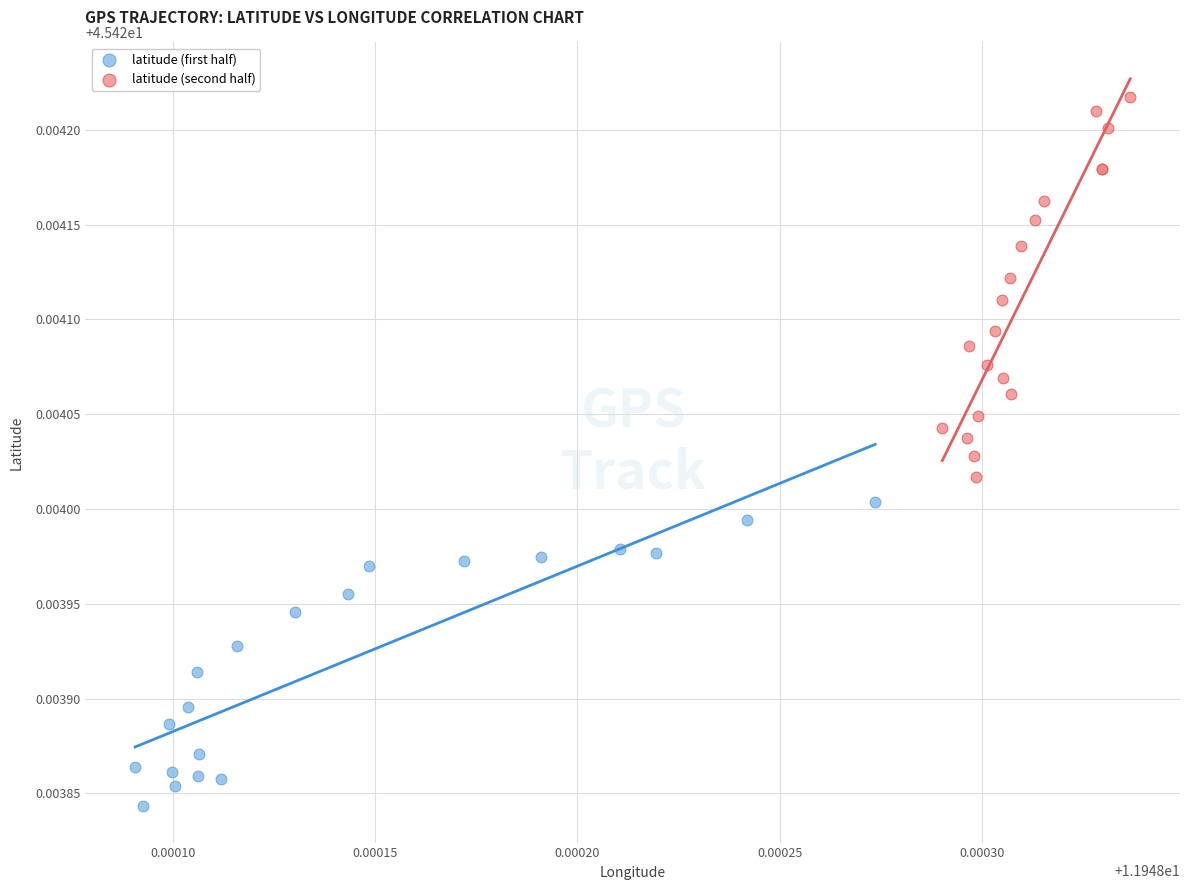

Which series contains the highest Y value?

latitude (second half)